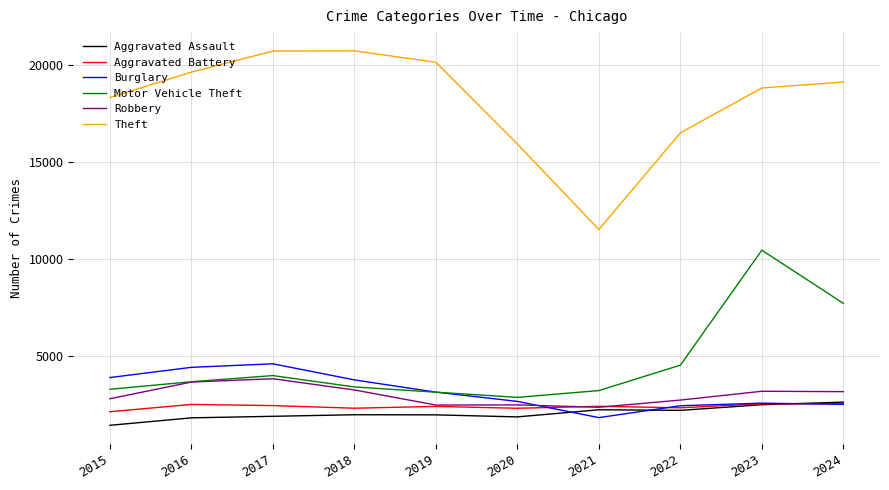

What is the lowest value of the Theft series?

11525